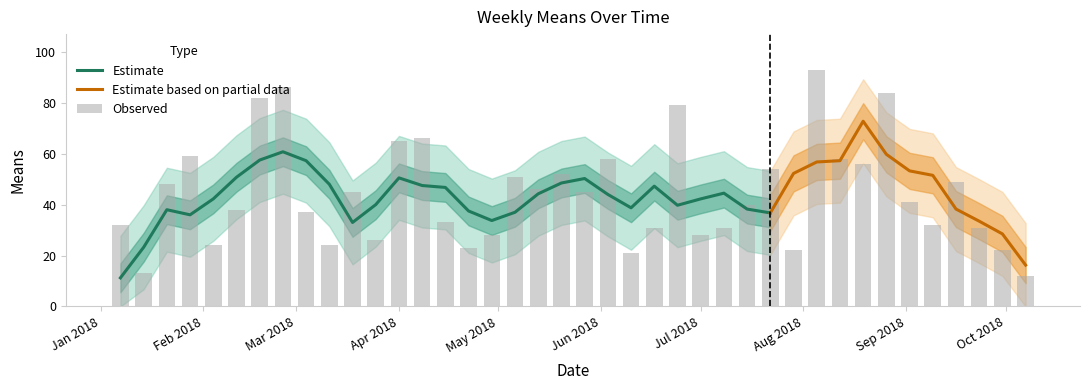

What position from the right is 2018-05-20?

21